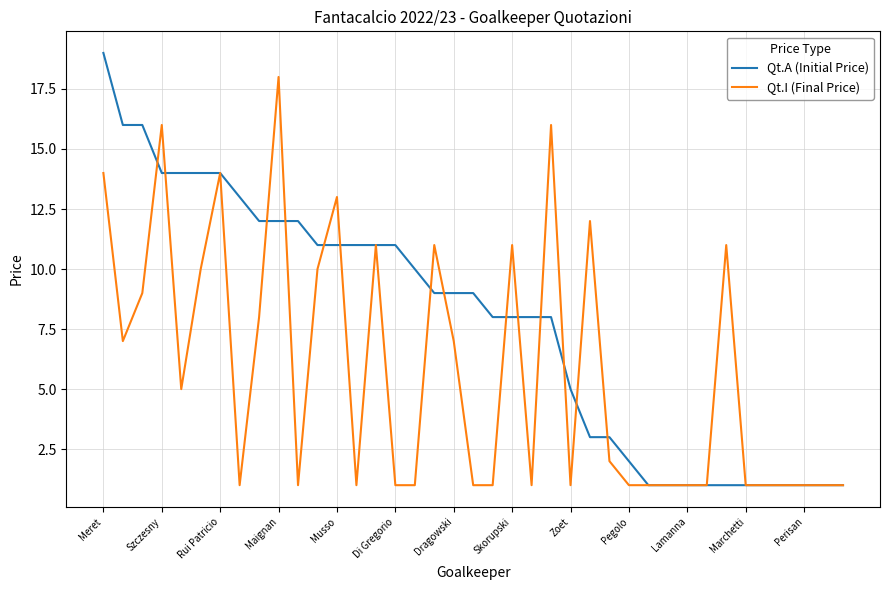

What is the greatest value displayed?

19